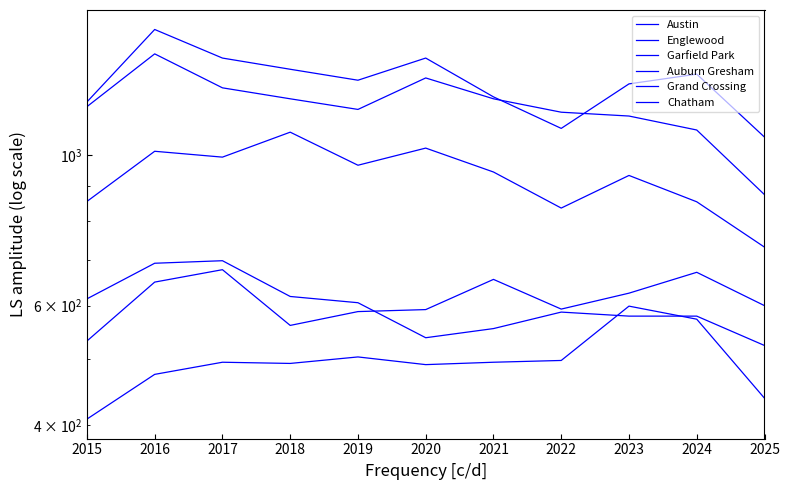

Between 2017 and 2023, which series saw the biggest shift?

Auburn Gresham